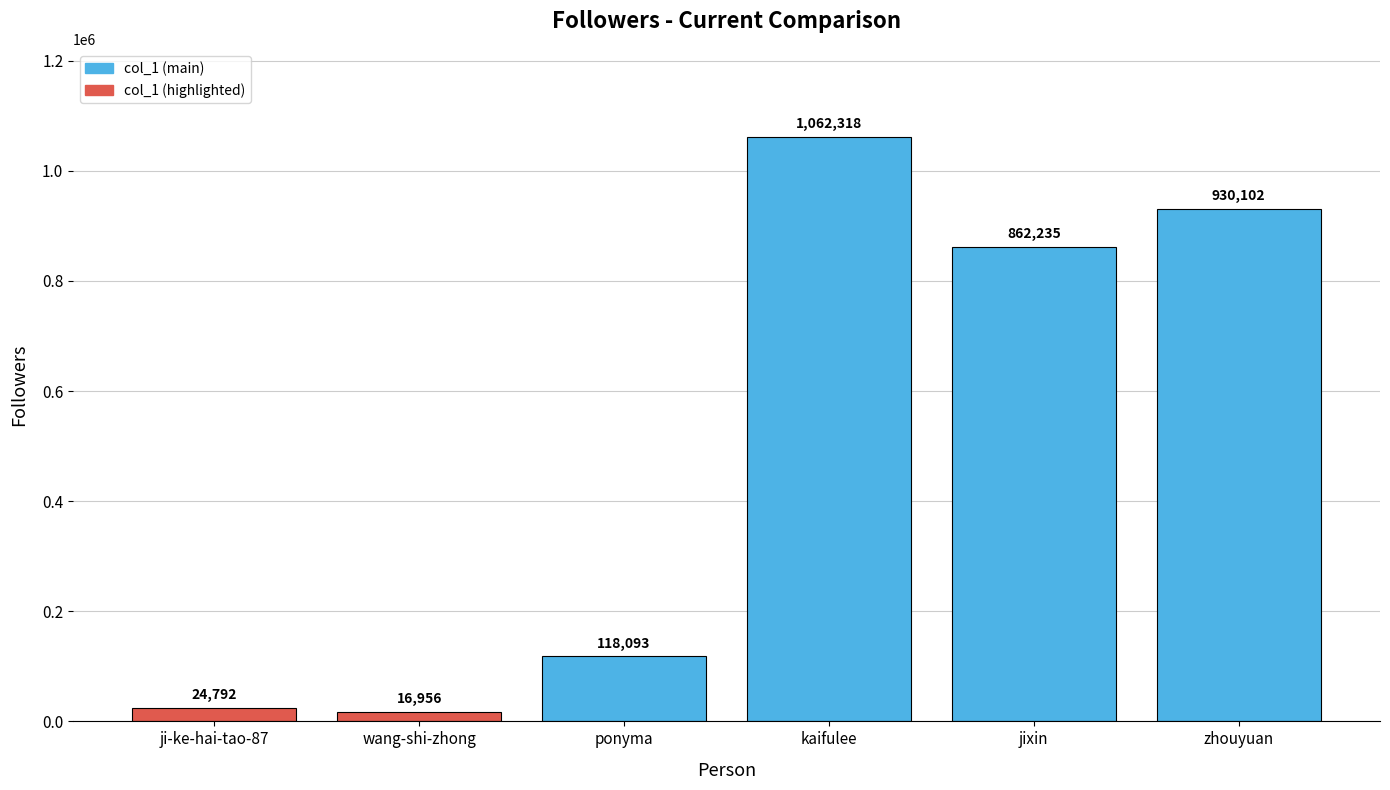

Reading left to right, what are all the values shown in this chart?

ji-ke-hai-tao-87=24792	wang-shi-zhong=16956	ponyma=118093	kaifulee=1062318	jixin=862235	zhouyuan=930102